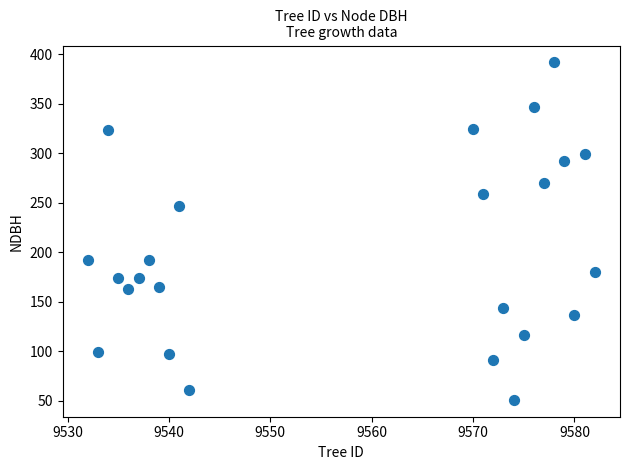

What is the range of Y values (max minus min)?

341